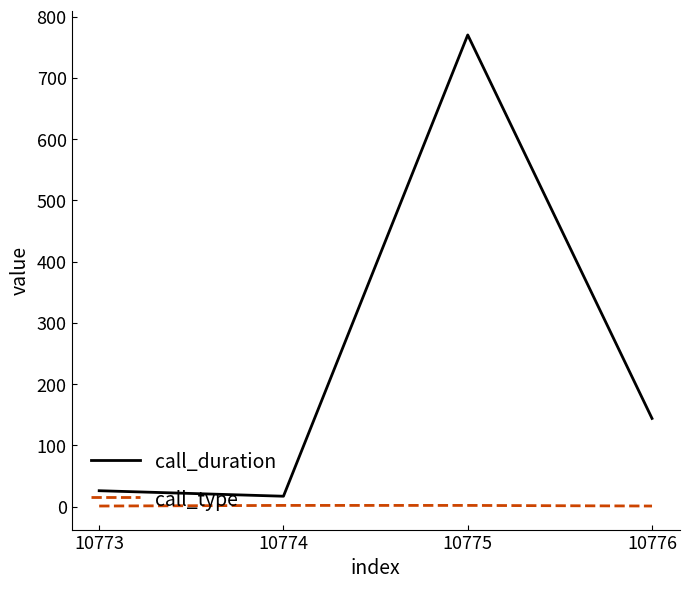

How many lines are shown in the chart?

2